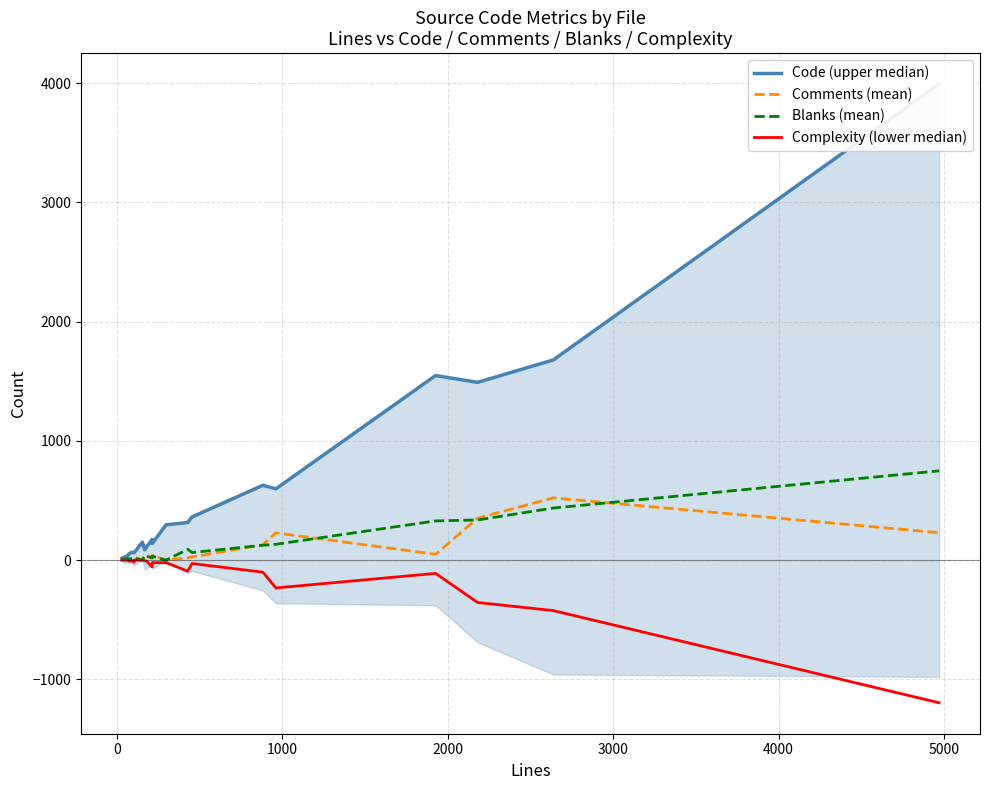

At how many categories does at least one series exceed 3366?

1